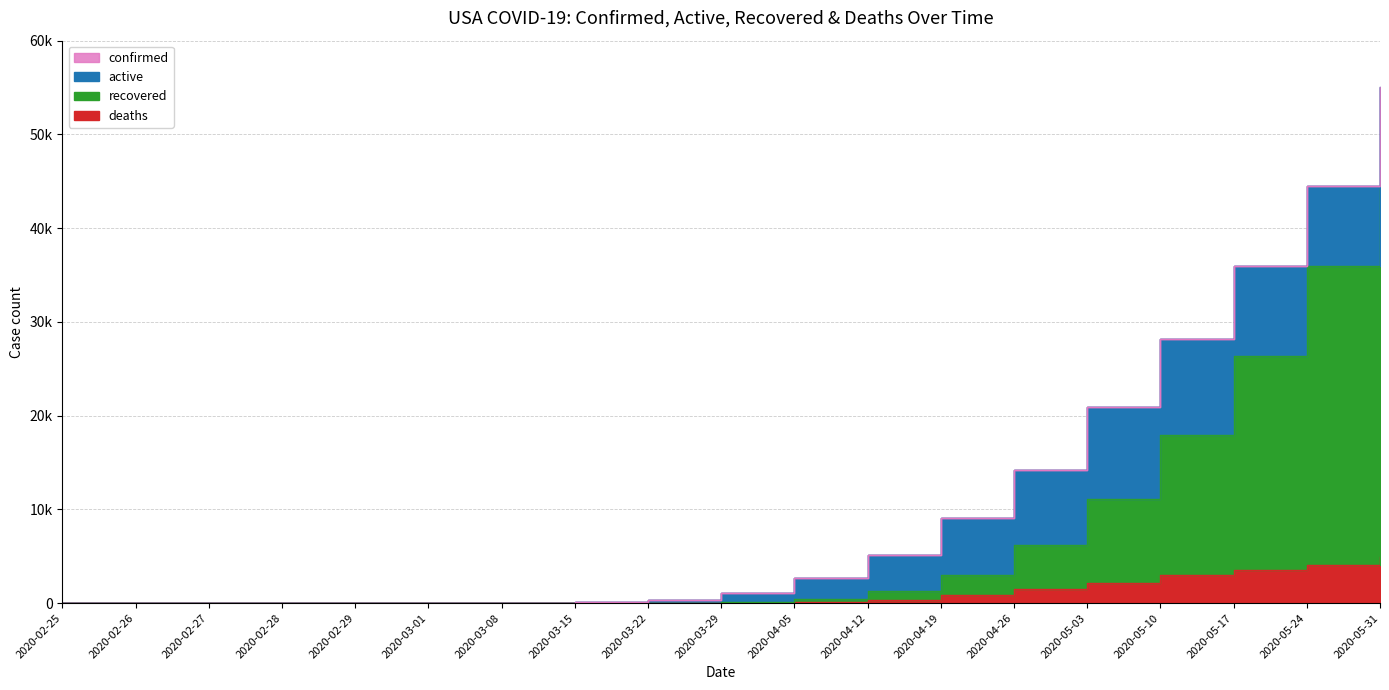

What is the difference between the deaths values at 2020-05-31 and 2020-03-01?

4913